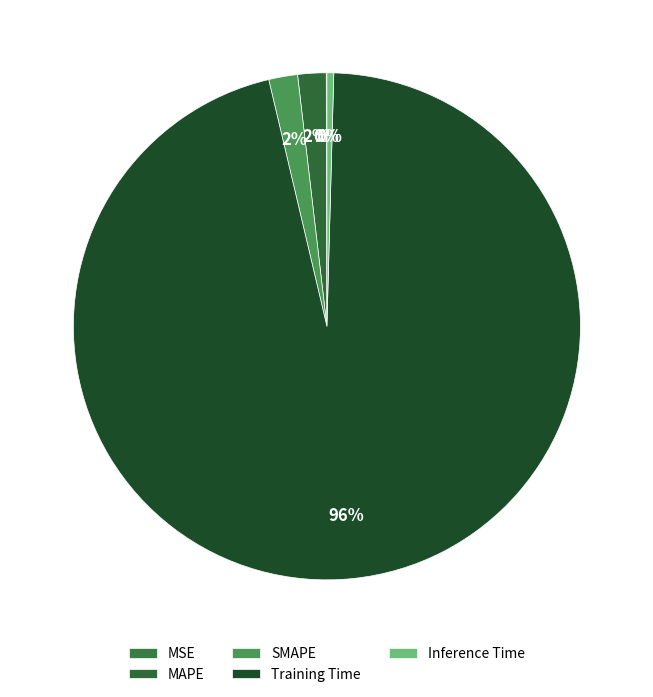

True or false: MSE accounts for 8% of the total.

False